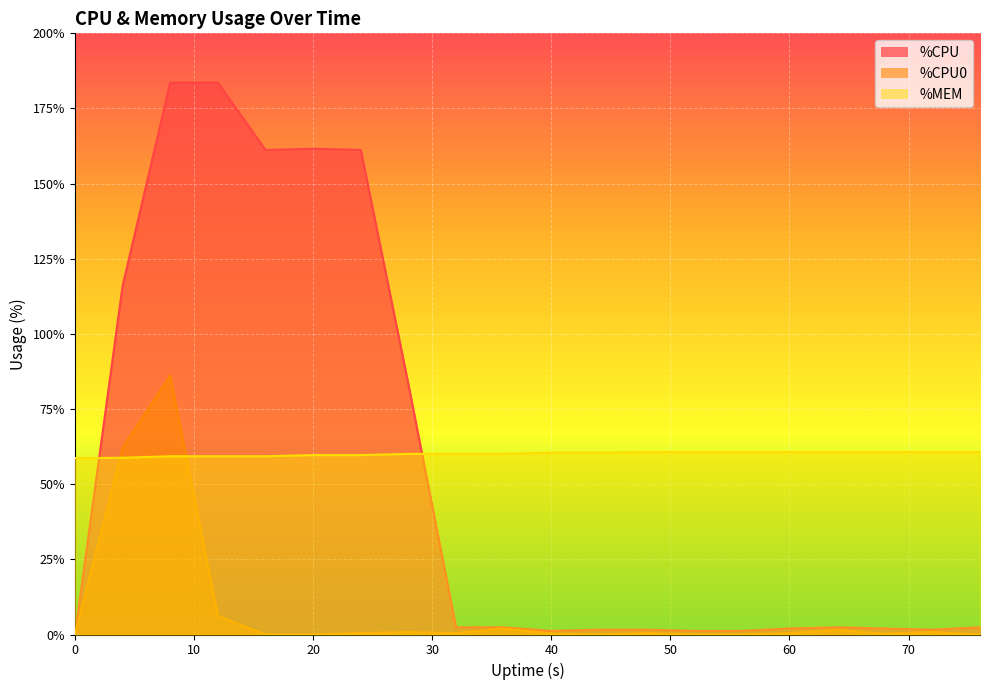

Is the value of %MEM at 76 greater than the value of %CPU0 at 12?

Yes